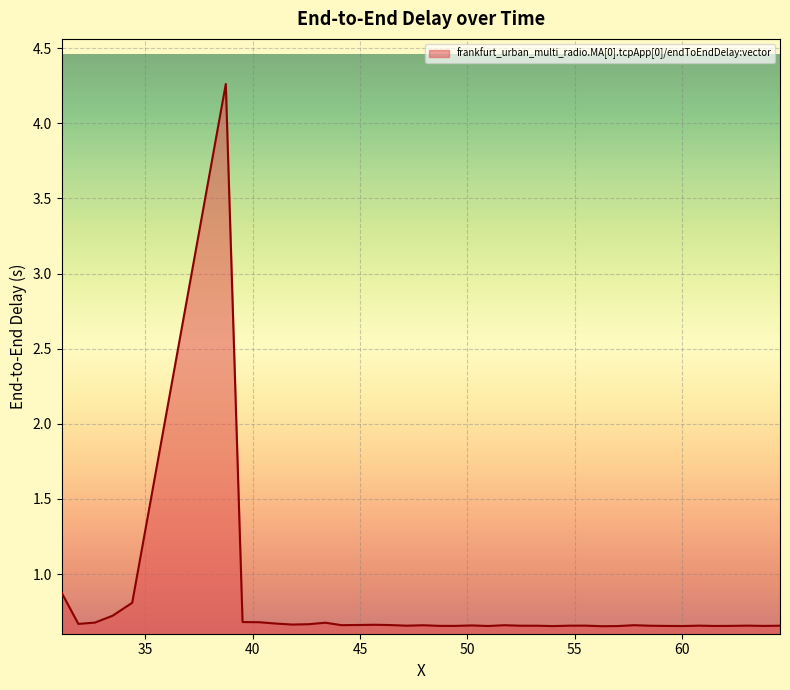

What is the difference between the maximum and minimum values?

3.6